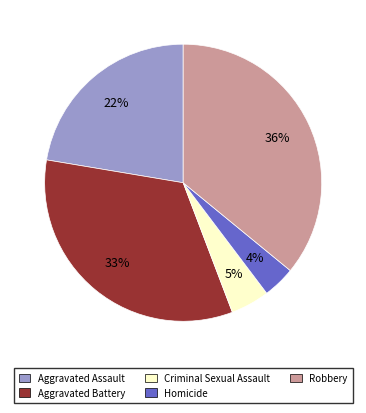

What is the ratio of the value at Criminal Sexual Assault to the value at Aggravated Assault?

0.2